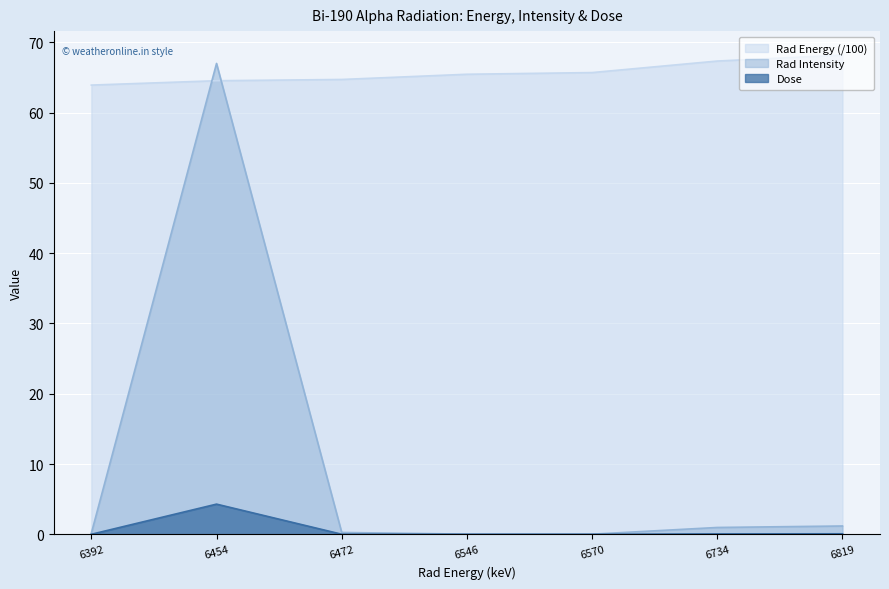

At which category does the chart reach its peak across all series?

6819